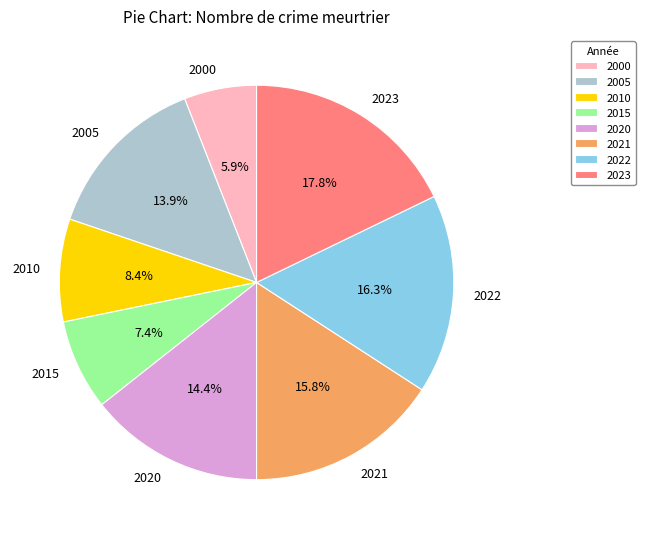

Does 2023 represent more than half of the total?

No